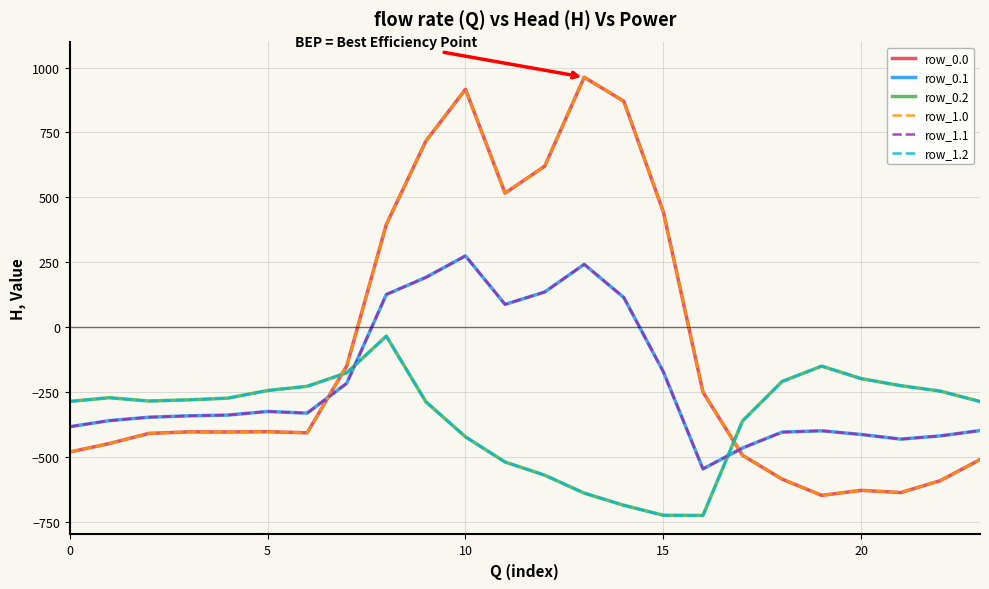

Does the chart display data point markers on the line(s)?

No